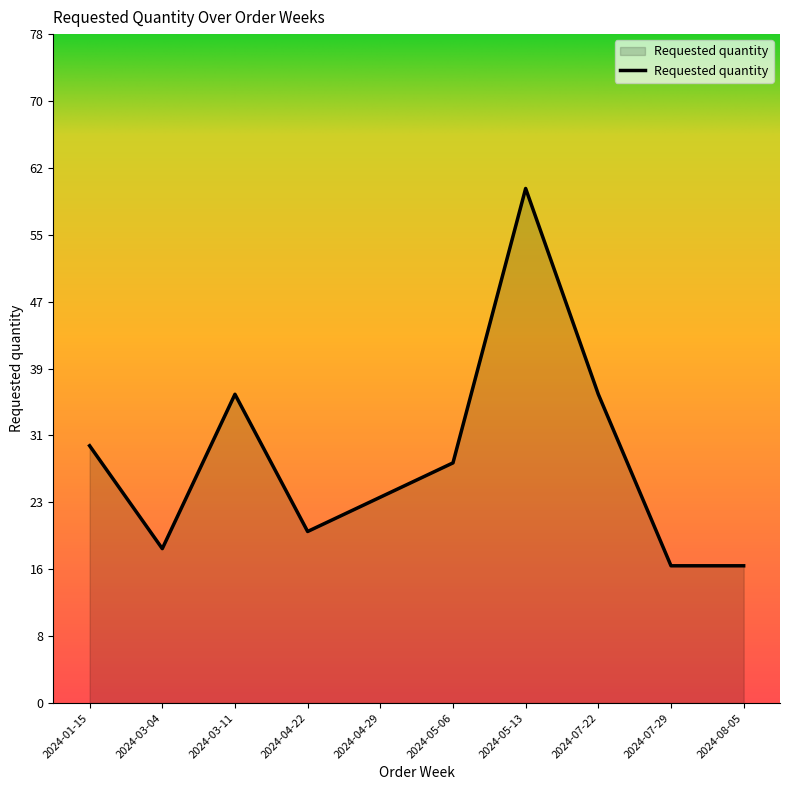

What is the sum of all values?

284